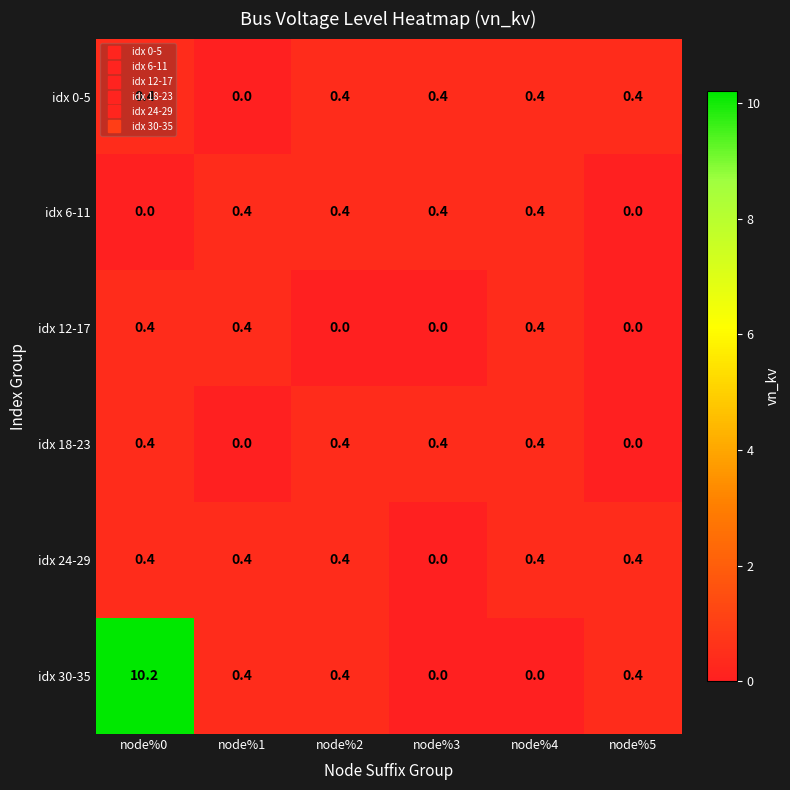

What is the sum of all idx 18-23 values?

1.6